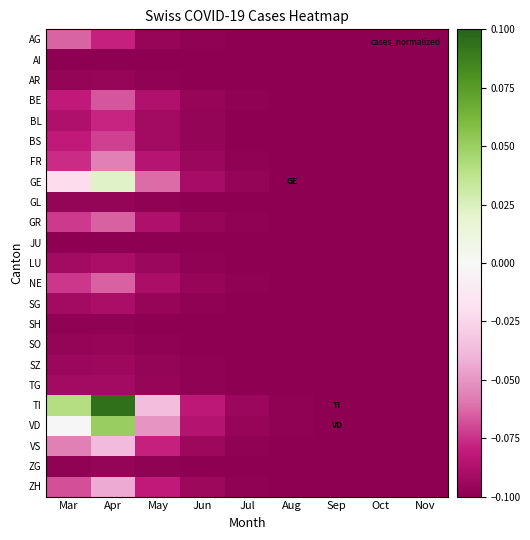

Which series has the largest total across all categories?

TI